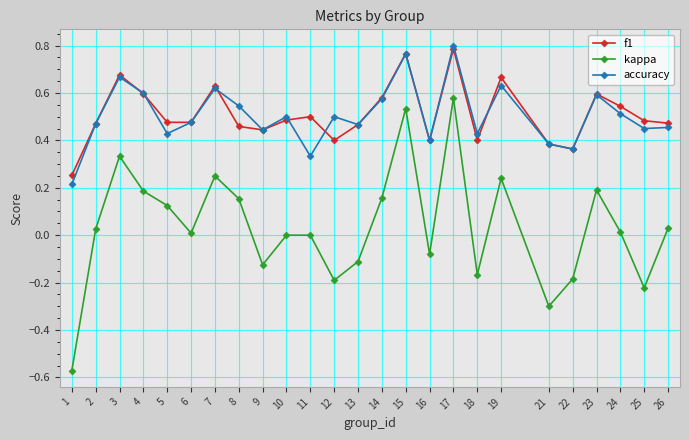

Which series has the widest spread of values?

kappa